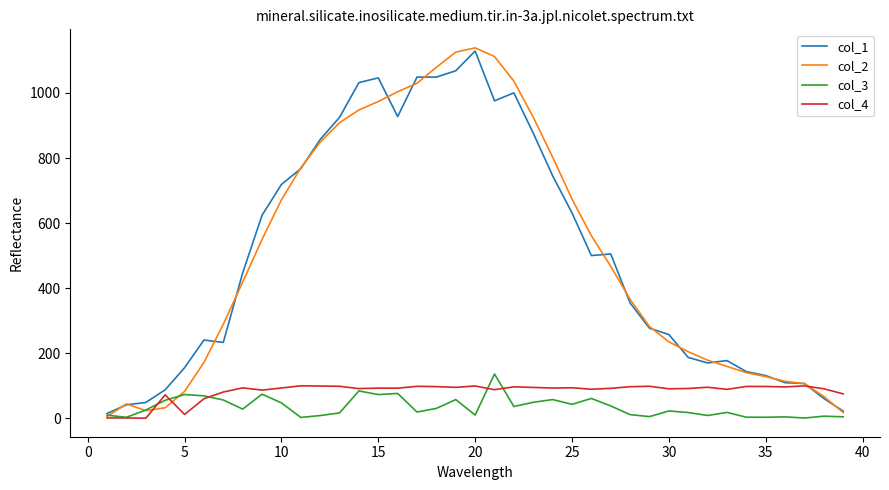

Which series has the widest spread of values?

col_2